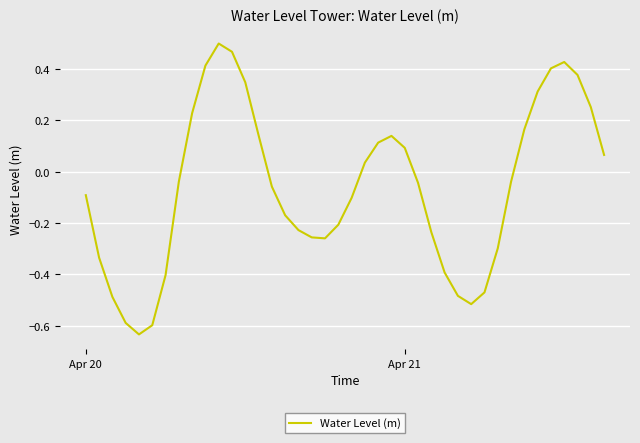

Count the number of values greater than 0.

17